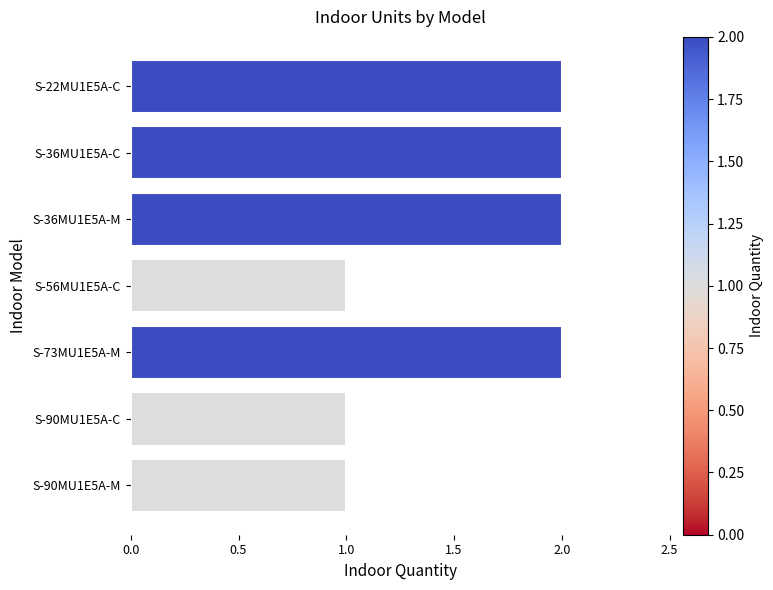

The value at S-36MU1E5A-M is 2. True or false?

True